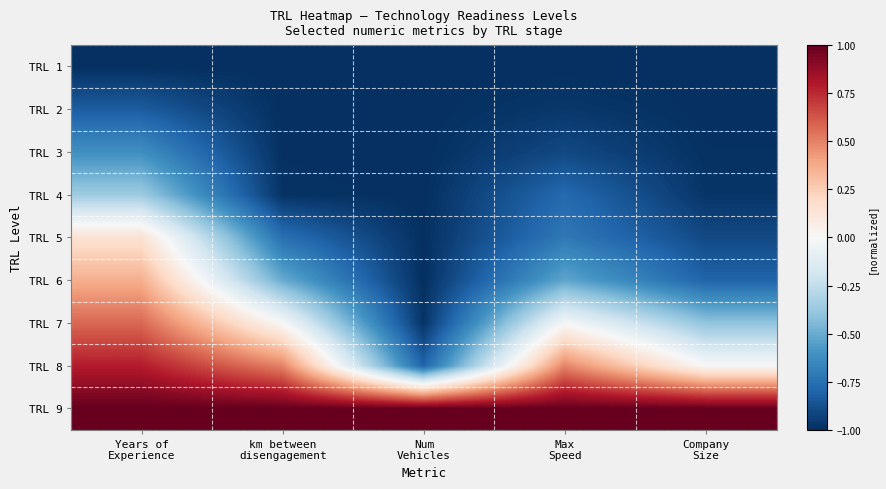

Between Num Vehicles and Max Speed, which series saw the biggest shift?

TRL 8